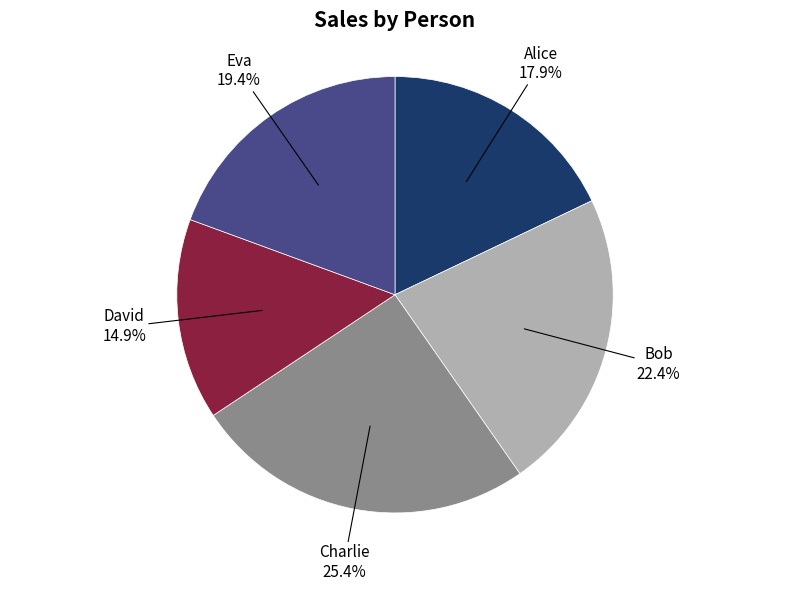

How many slices are in this pie chart?

5